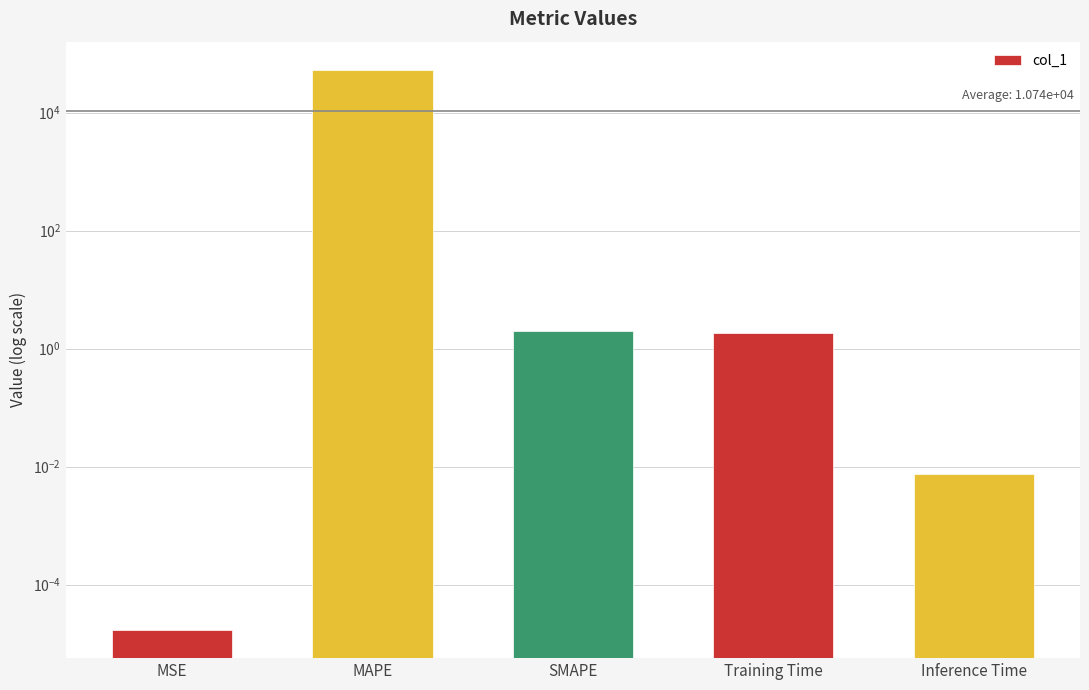

List the labels in order of value, smallest first.

MSE, Inference Time, Training Time, SMAPE, MAPE